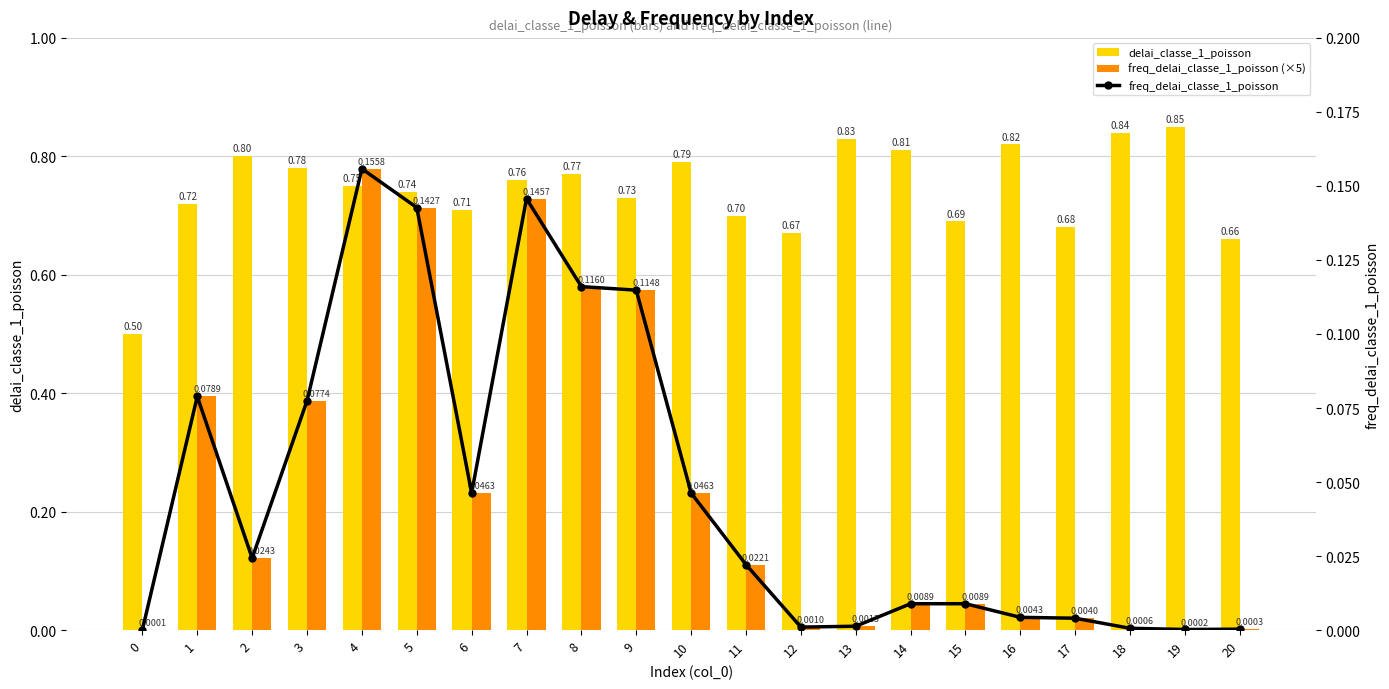

How many categories are shown in the chart?

21